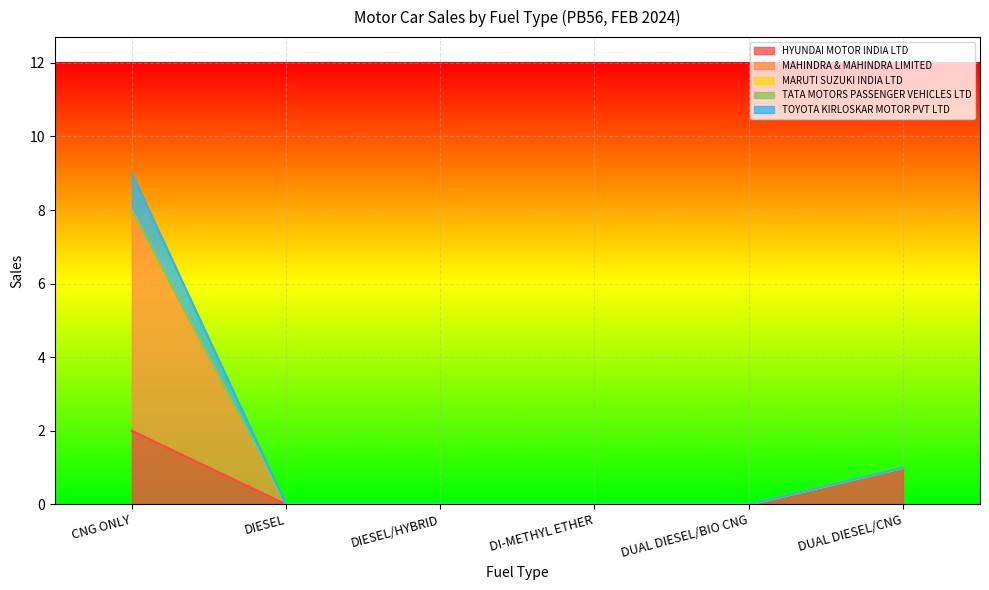

Does the chart display data point markers on the line(s)?

No